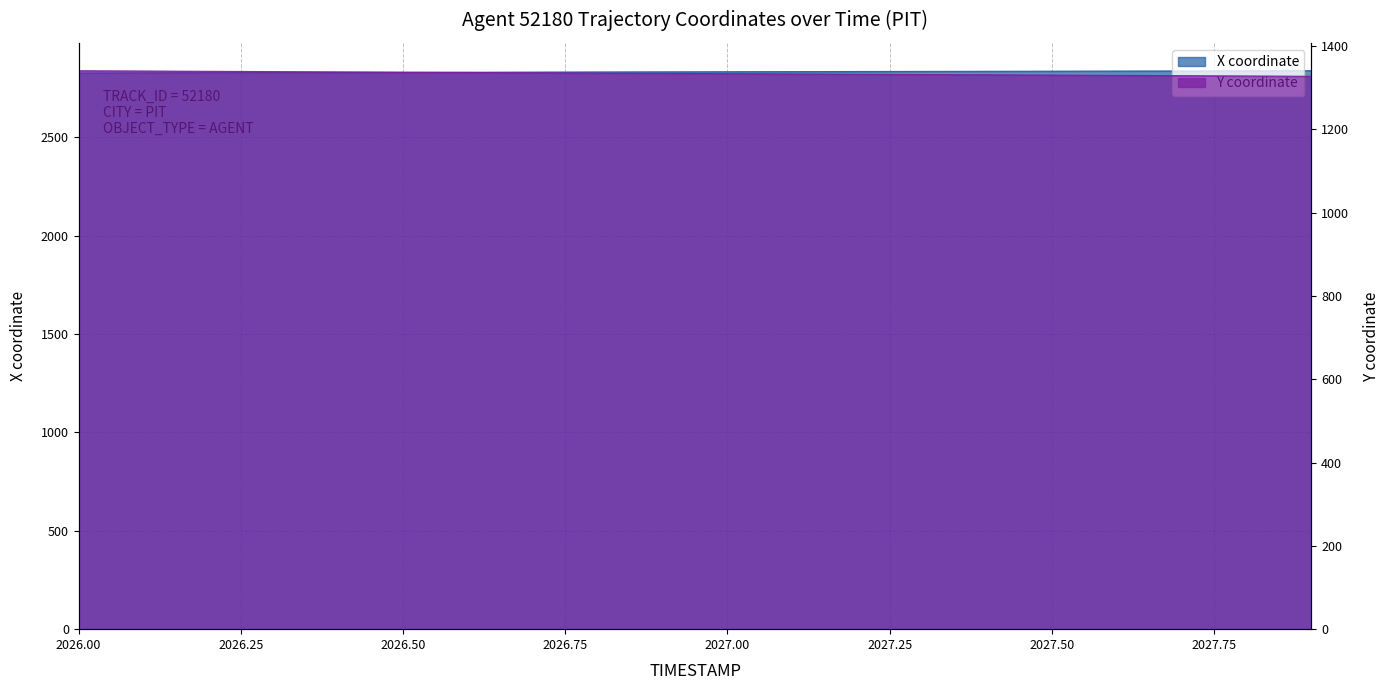

What is the smallest value displayed?

1327.1